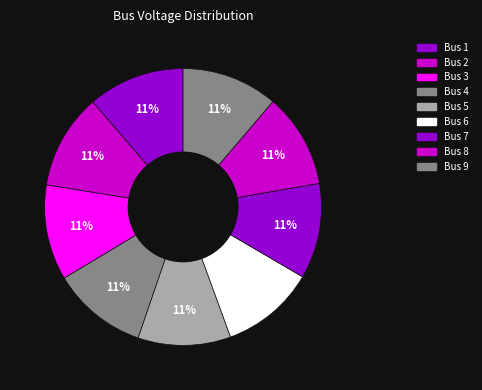

The Bus 8 slice represents 11% of the pie. True or false?

True